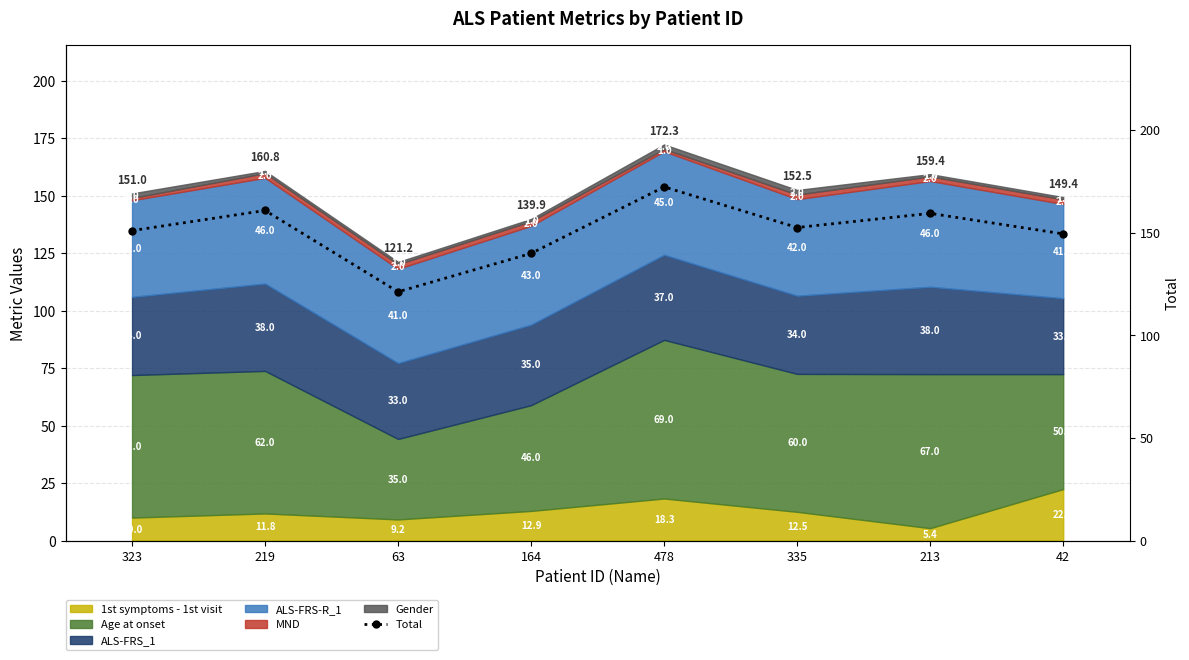

What is the difference between the maximum and second lowest values?

32.4